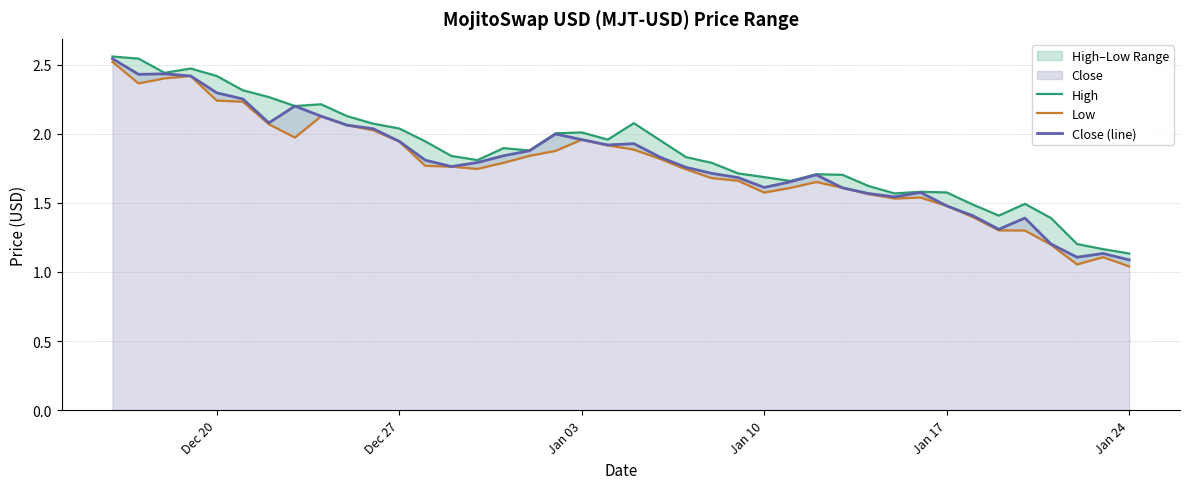

What is the average value of the High series?

1.9